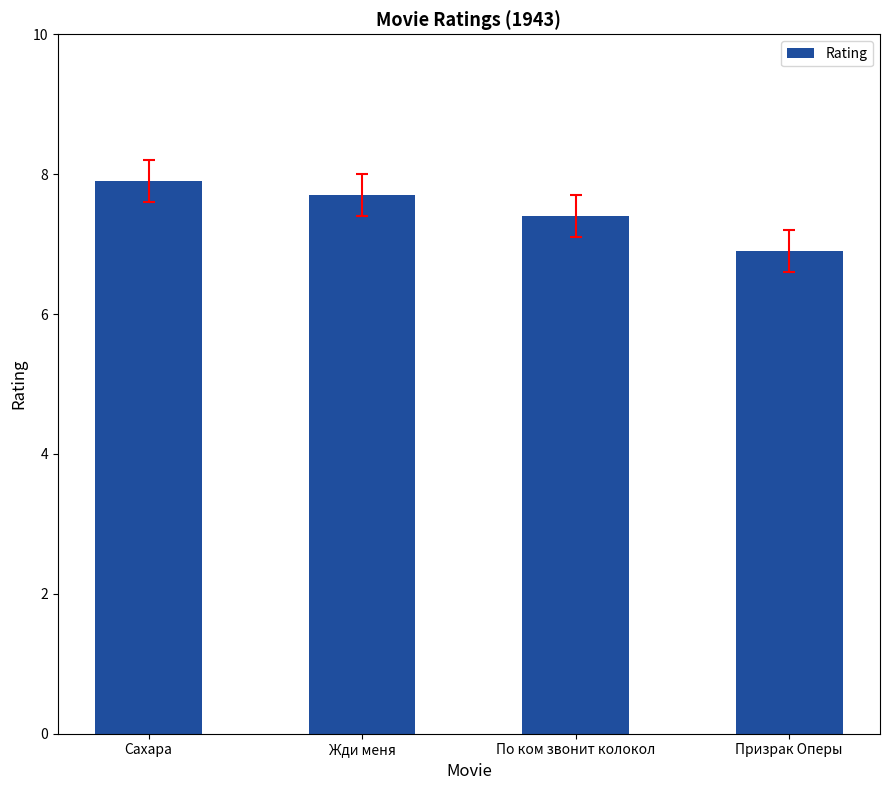

What is the ratio of the value at Жди меня to the value at По ком звонит колокол?

1.0